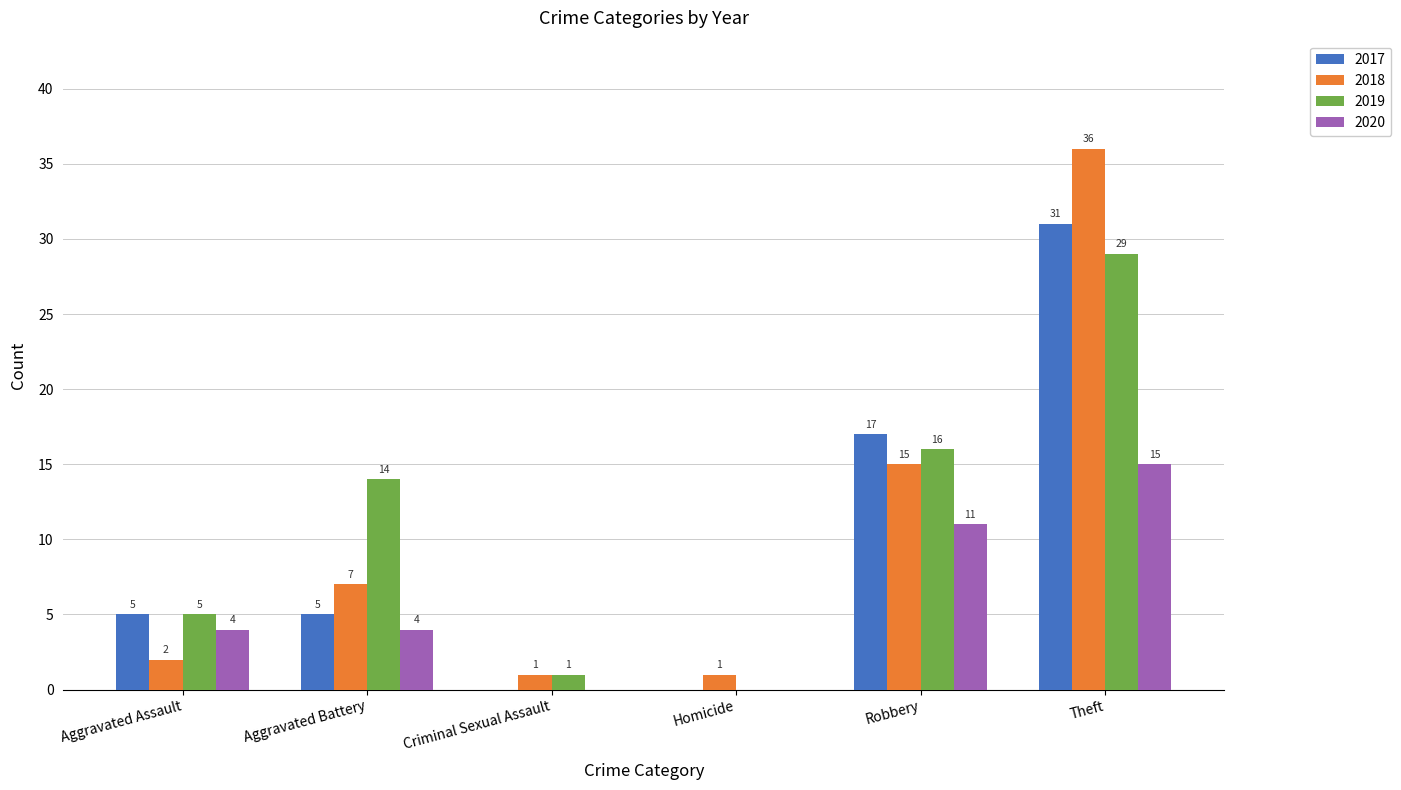

Where is 2018 nearest to the value 18?

Robbery